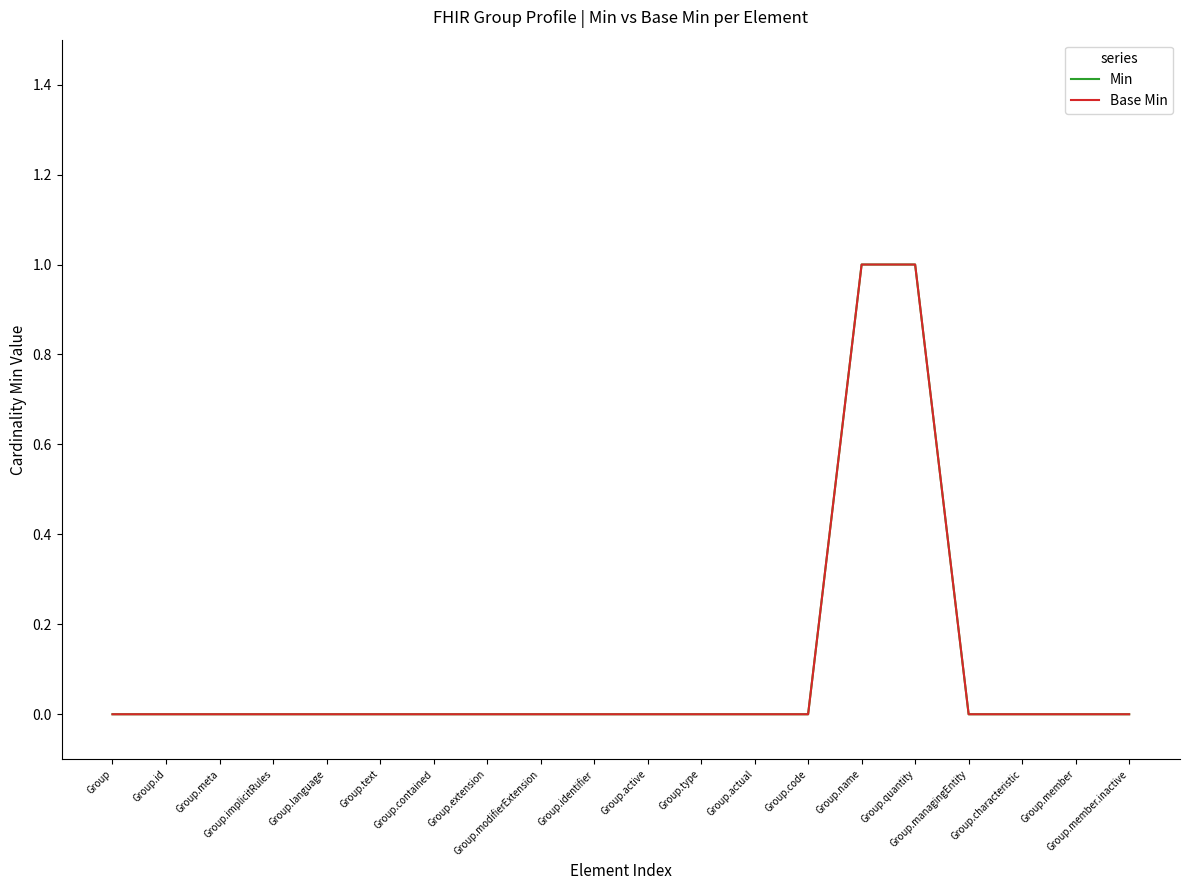

What position from the left is Group.member?

19